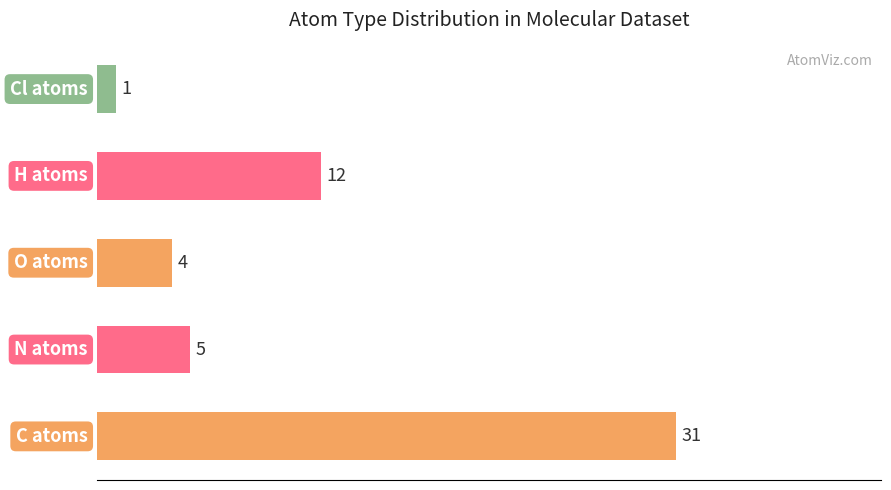

What is the smallest value displayed?

1